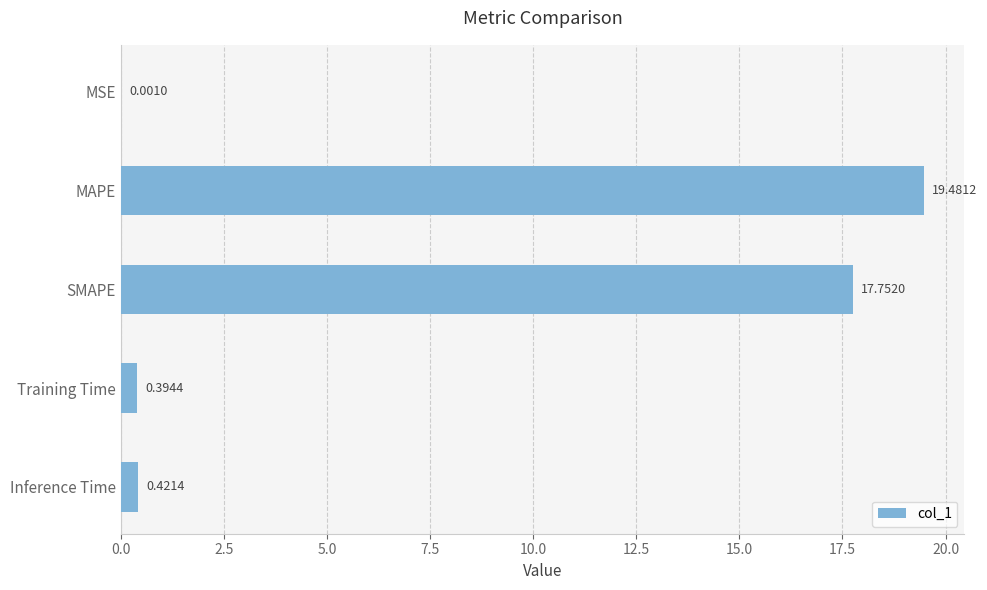

At which label is the value closest to 9?

Inference Time